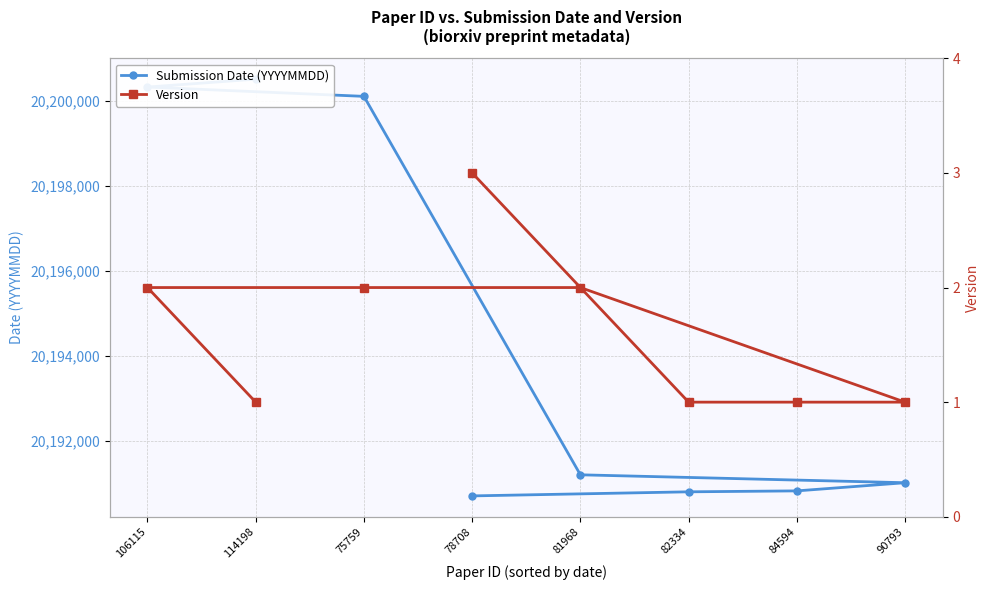

What is the label of the 7th point from the left?

106115